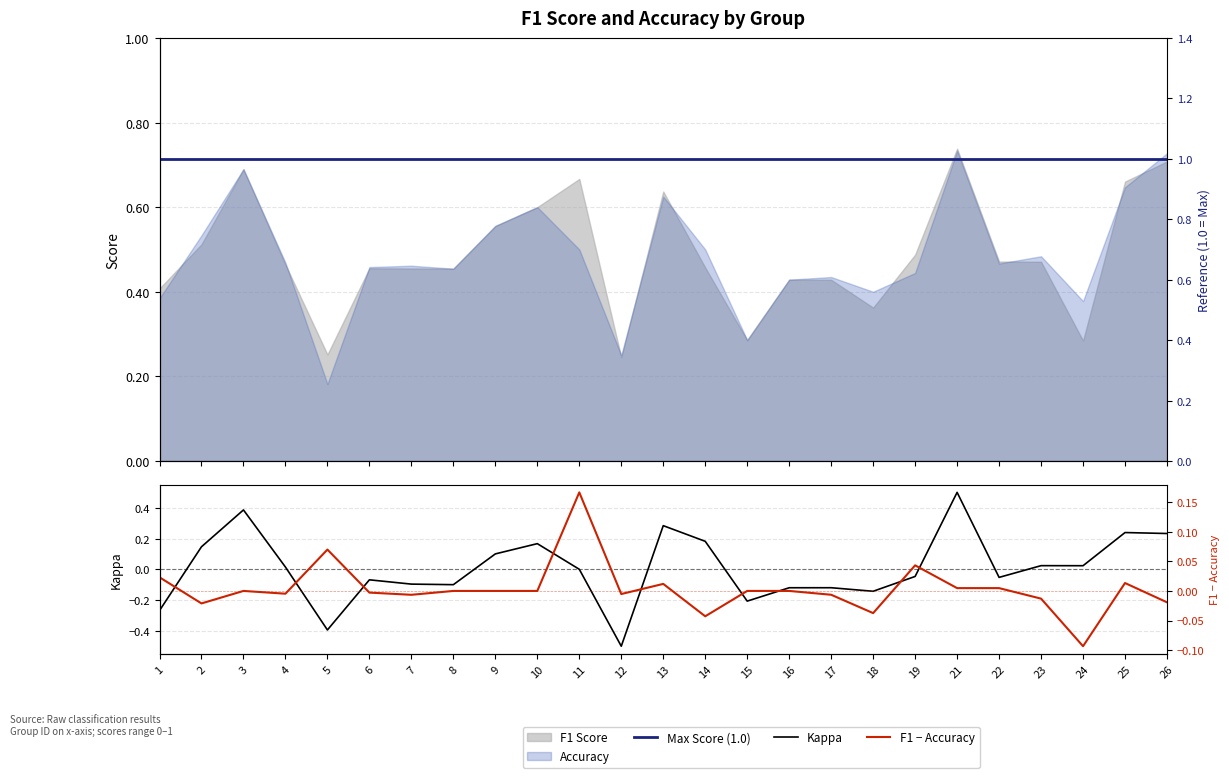

What is the smallest value displayed?

-0.5